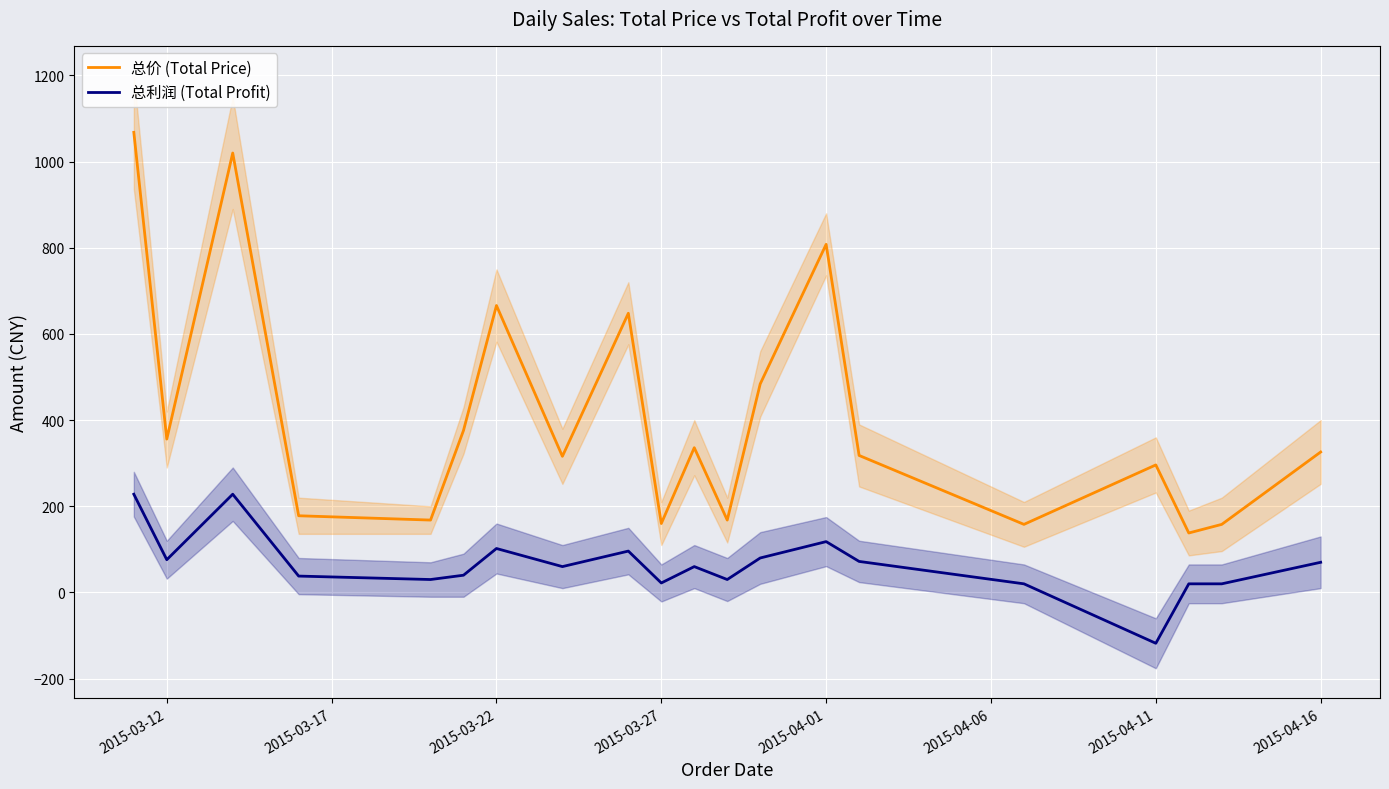

The 总价 (Total Price) series shows 904 at 2015-04-11. True or false?

False